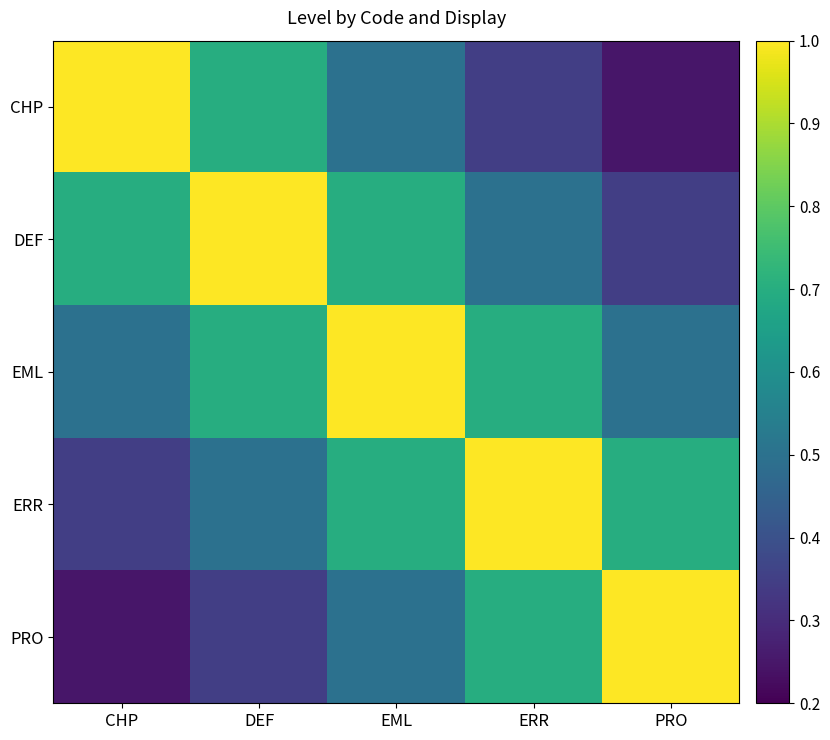

Which series has the widest spread of values?

CHP